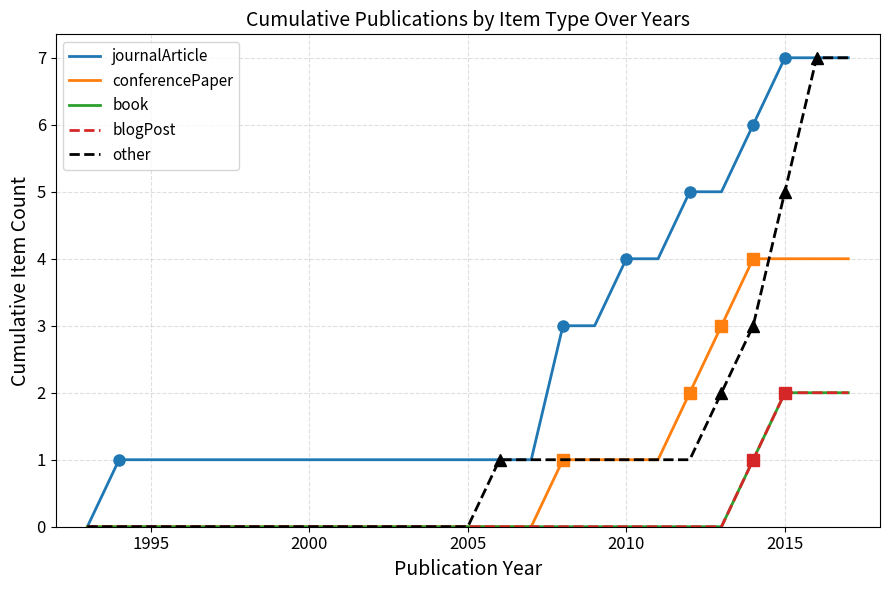

Is this an area chart (filled region under the line)?

No